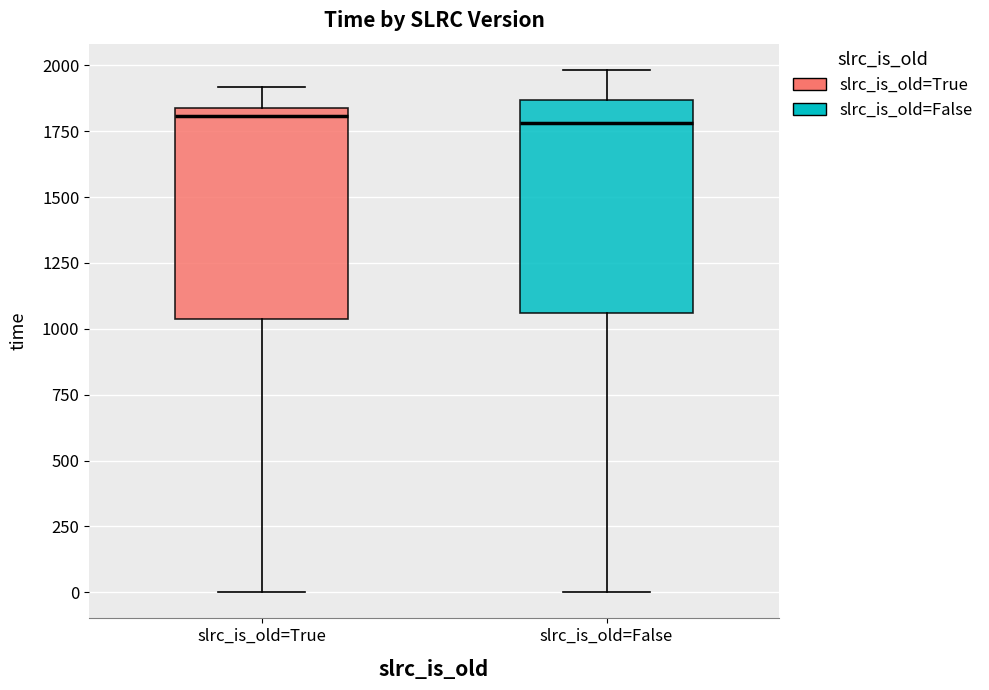

Reading left to right, read every box against the y-axis: the position of its median line, the range the box covers, and the ends of its whiskers. The values are not printed on the chart, so give them approximately, as read against the axis.

slrc_is_old=True: median 1800, box 1050 to 1850, whiskers 0 to 1900
slrc_is_old=False: median 1800, box 1050 to 1850, whiskers 0 to 2000